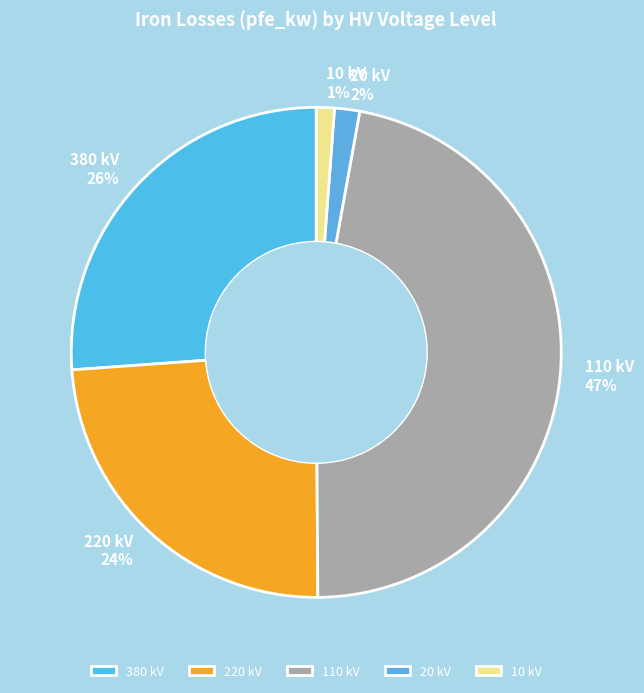

Is the sum of 220 kV and 10 kV greater than half?

No